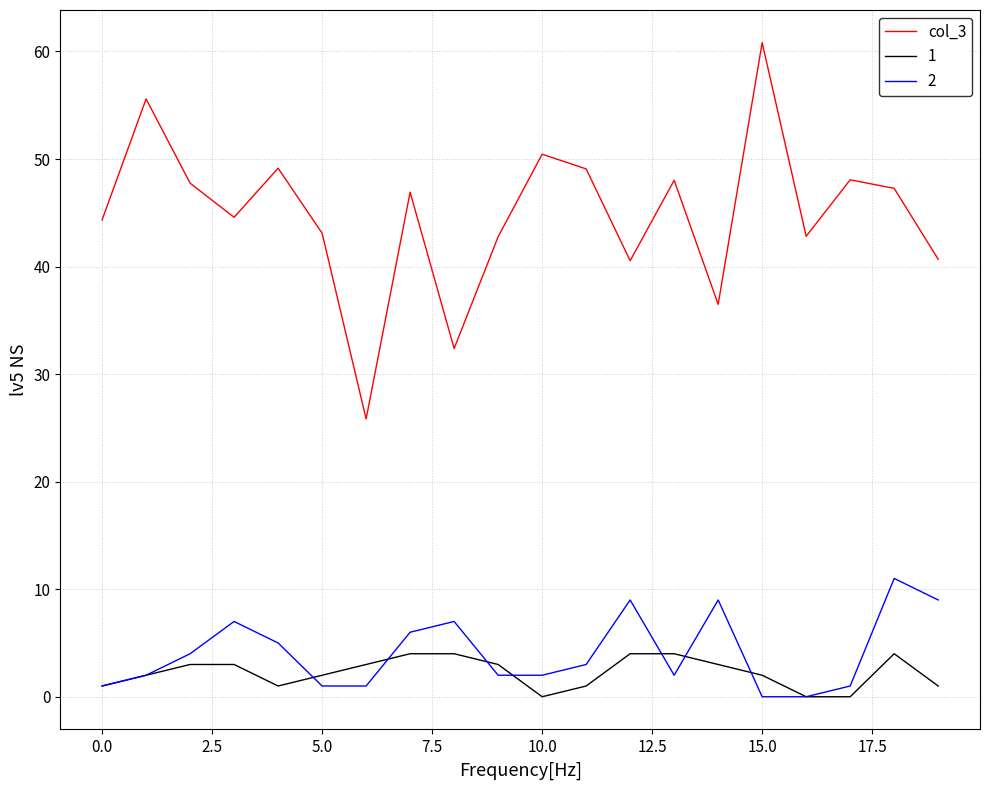

What is the maximum value shown in the chart?

60.8